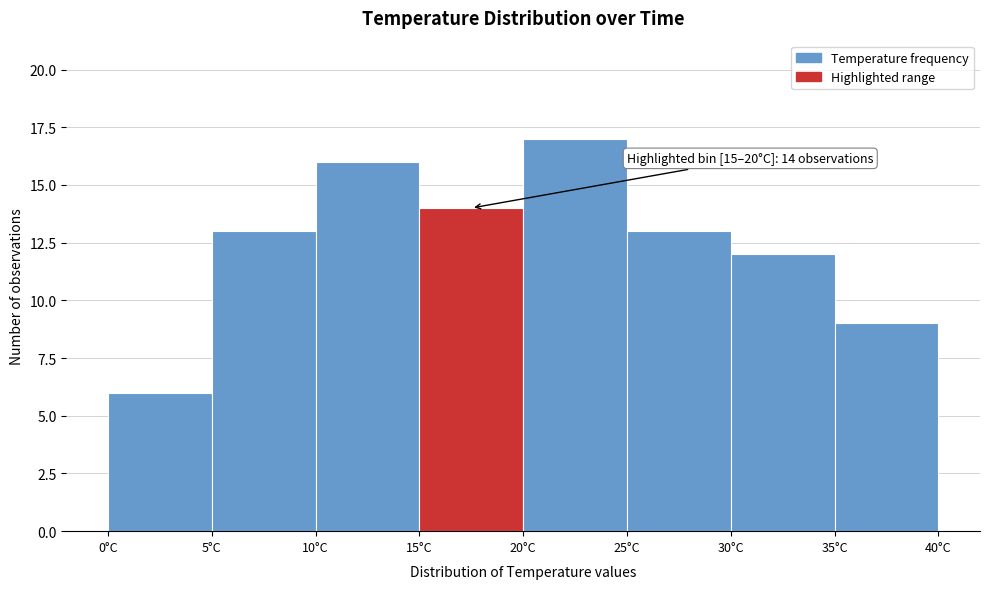

Which range on the x-axis has the tallest bar?

20 to 25